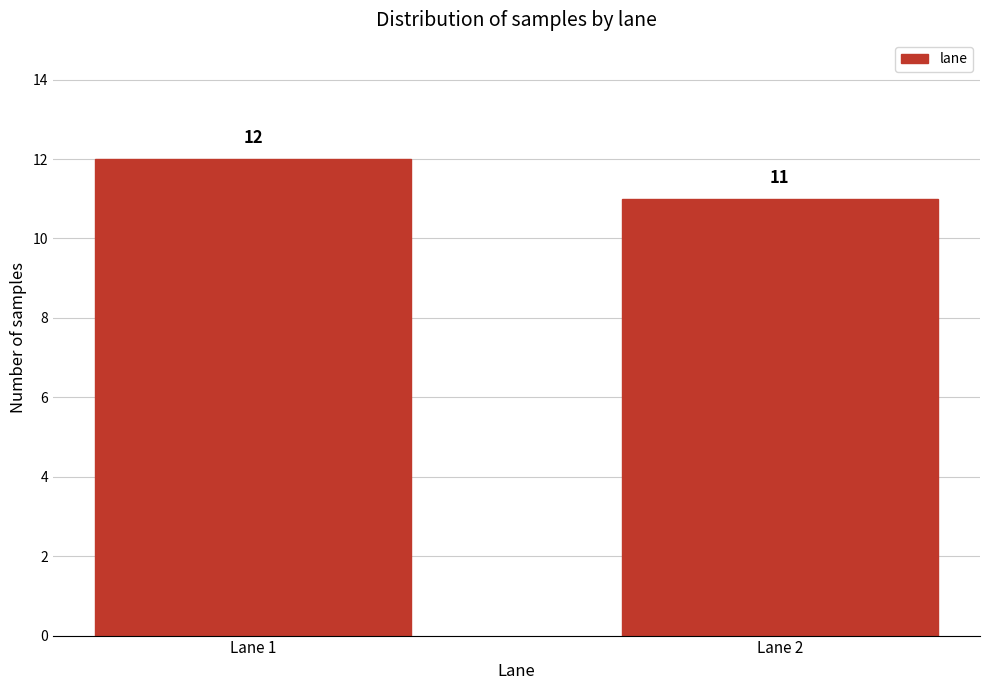

Reading right to left, what are all the values shown in this chart?

11	12